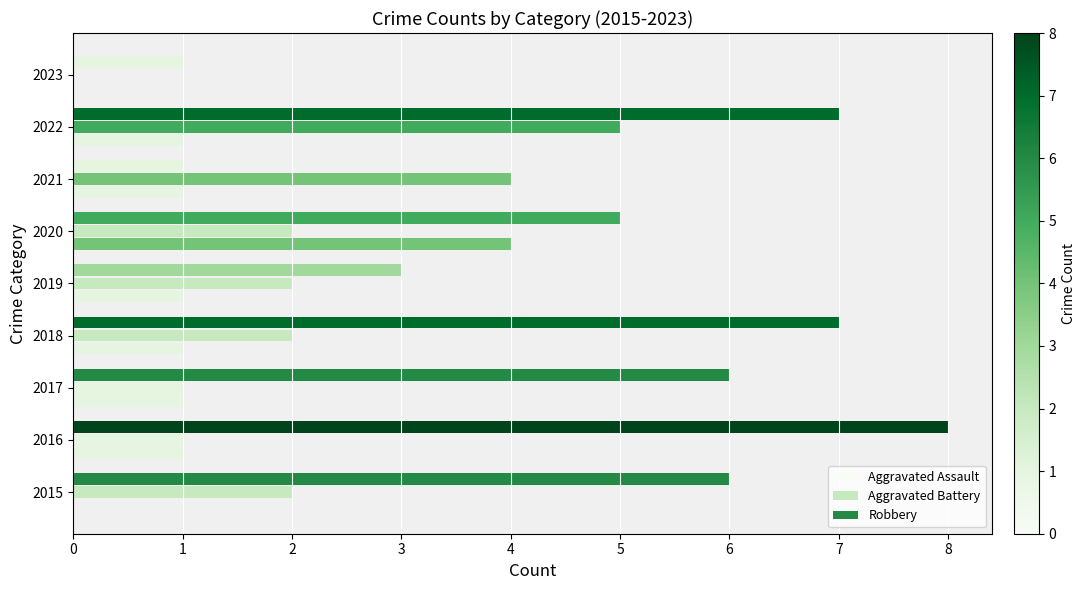

Which series has the largest total across all categories?

Robbery